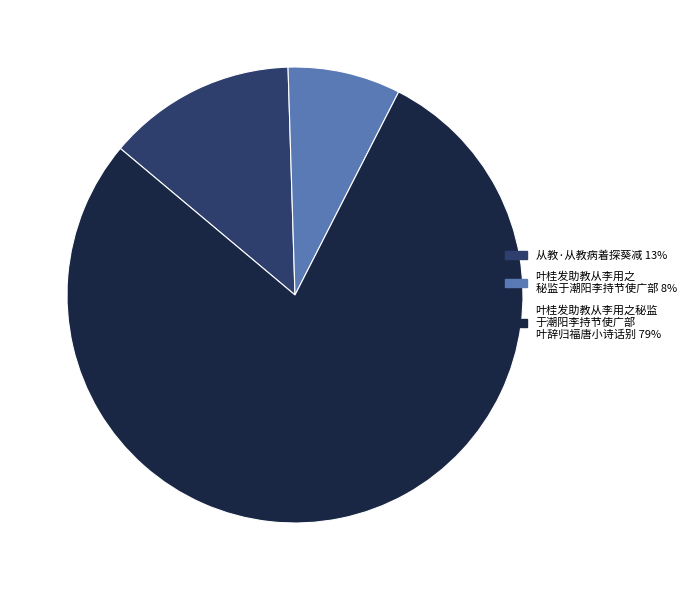

Is there any slice that represents more than half of the pie?

Yes